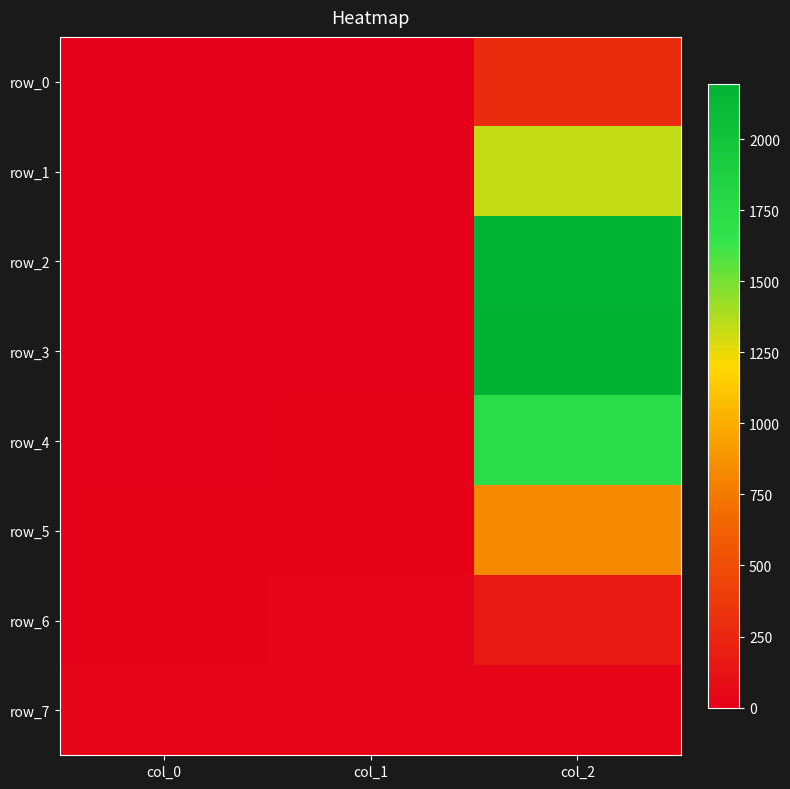

At how many categories does at least one series exceed 1768?

1